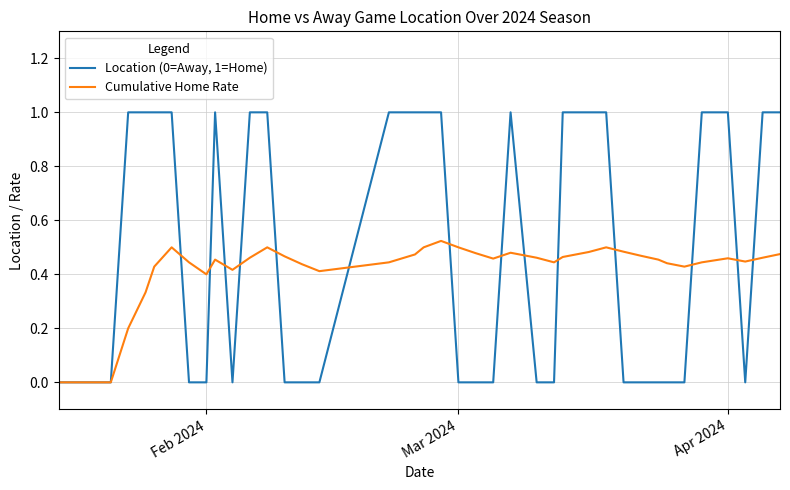

Which series has the widest spread of values?

Location (0=Away, 1=Home)